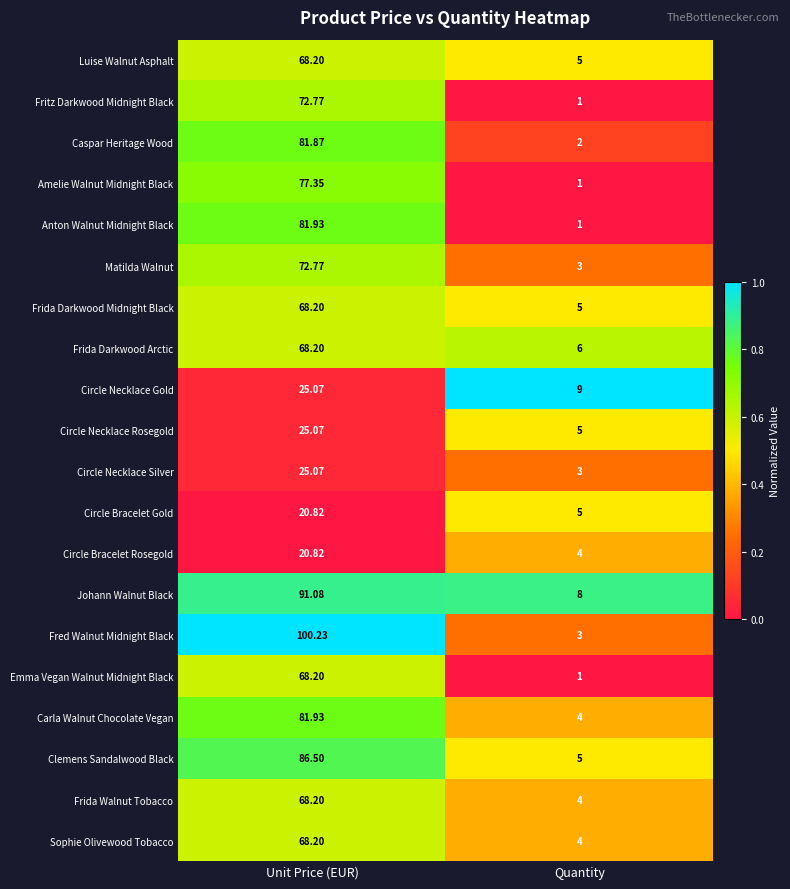

Is the value of Fritz Darkwood Midnight Black at Quantity greater than the value of Circle Bracelet Gold at Quantity?

No